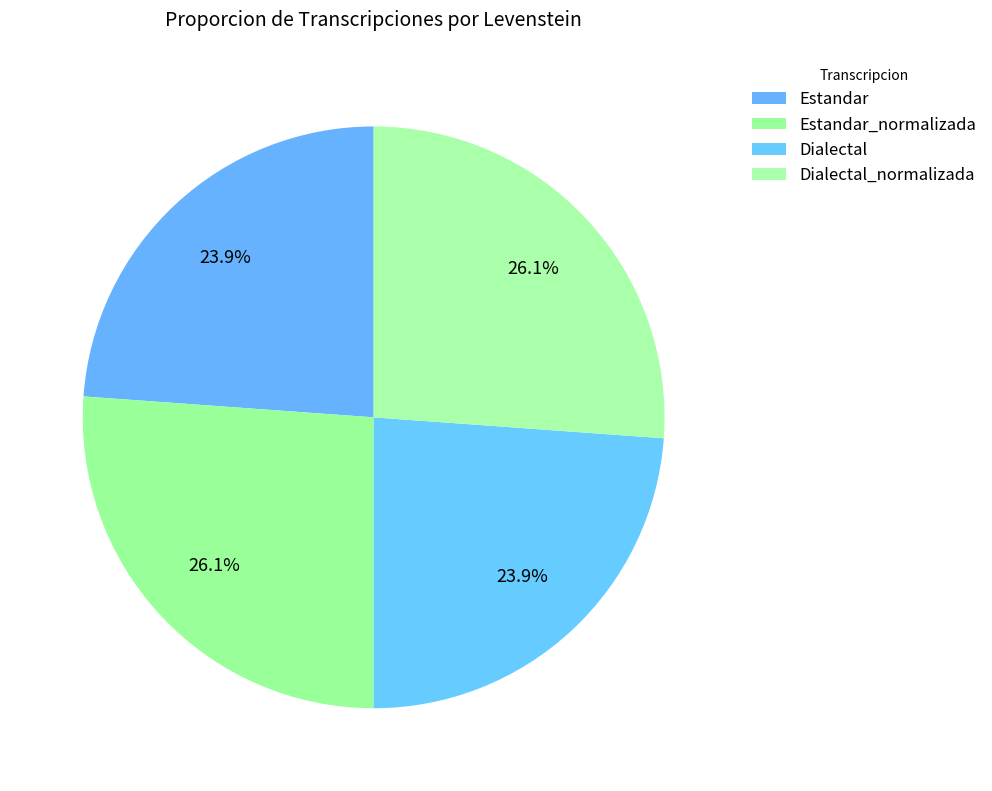

Do Estandar and Dialectal_normalizada together represent more than half of the pie?

No